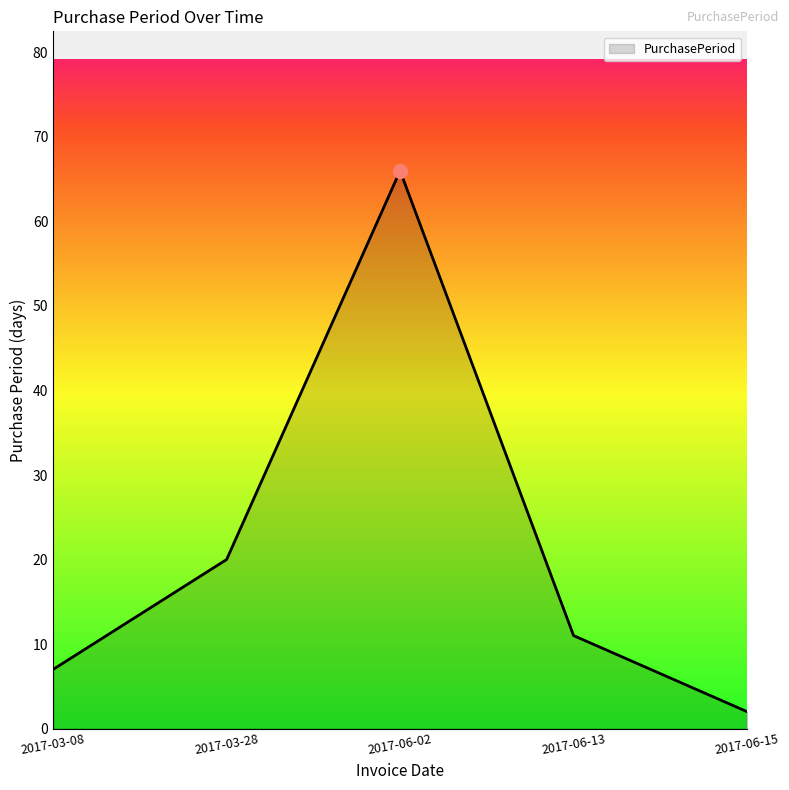

What is the difference between the maximum and second lowest values?

59